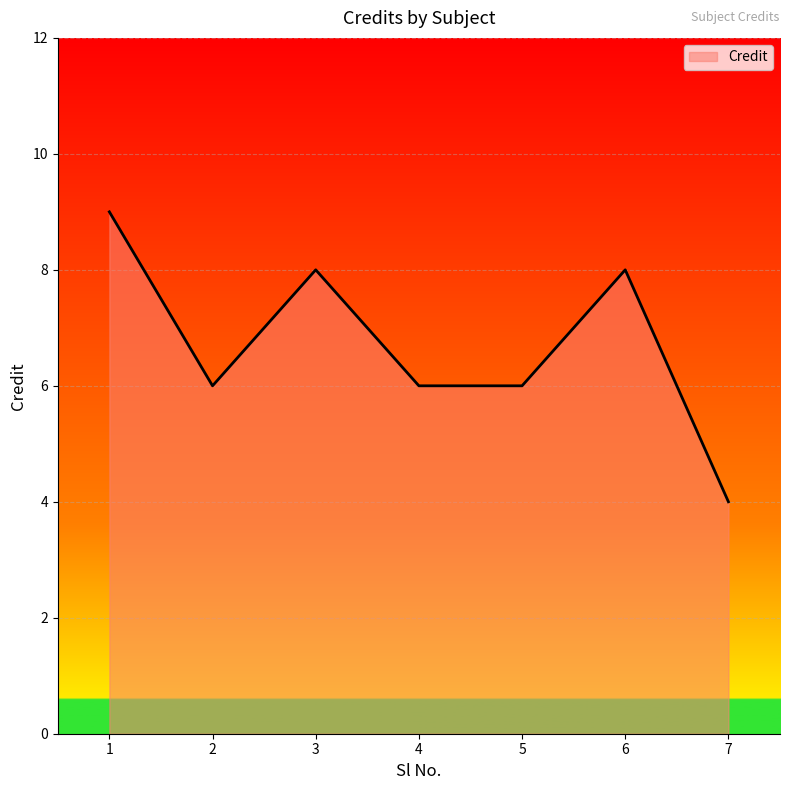

What is the change in value from 1 to 5?

-3